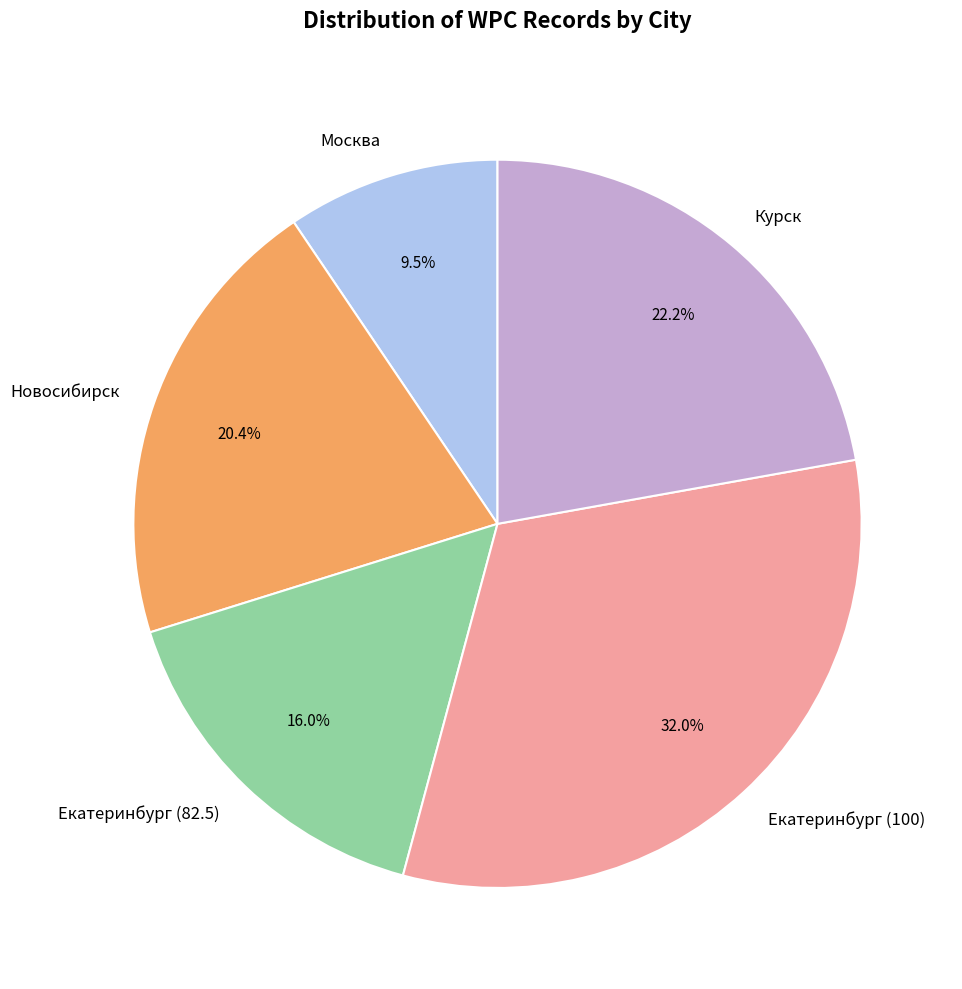

Rank the categories by value from highest to lowest.

Екатеринбург (100), Курск, Новосибирск, Екатеринбург (82.5), Москва